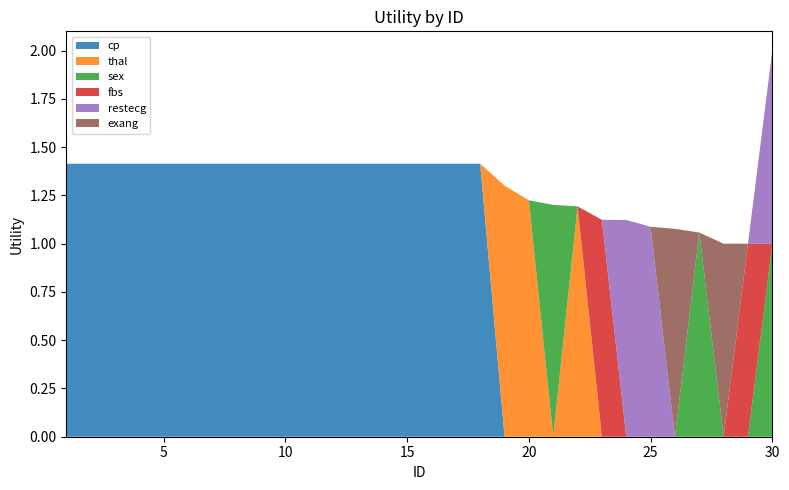

Reading left to right, extract all data points from this chart.

cp: 1.4	1.4	1.4	1.4	1.4	1.4	1.4	1.4	1.4	1.4	1.4	1.4	1.4	1.4	1.4	1.4	1.4	1.4	0.0	0.0	0.0	0.0	0.0	0.0	0.0	0.0	0.0	0.0	0.0	0.0
thal: 0.0	0.0	0.0	0.0	0.0	0.0	0.0	0.0	0.0	0.0	0.0	0.0	0.0	0.0	0.0	0.0	0.0	0.0	1.3	1.2	0.0	1.2	0.0	0.0	0.0	0.0	0.0	0.0	0.0	0.0
sex: 0.0	0.0	0.0	0.0	0.0	0.0	0.0	0.0	0.0	0.0	0.0	0.0	0.0	0.0	0.0	0.0	0.0	0.0	0.0	0.0	1.2	0.0	0.0	0.0	0.0	0.0	1.1	0.0	0.0	1.0
fbs: 0.0	0.0	0.0	0.0	0.0	0.0	0.0	0.0	0.0	0.0	0.0	0.0	0.0	0.0	0.0	0.0	0.0	0.0	0.0	0.0	0.0	0.0	1.1	0.0	0.0	0.0	0.0	0.0	1.0	0.0
restecg: 0.0	0.0	0.0	0.0	0.0	0.0	0.0	0.0	0.0	0.0	0.0	0.0	0.0	0.0	0.0	0.0	0.0	0.0	0.0	0.0	0.0	0.0	0.0	1.1	1.1	0.0	0.0	0.0	0.0	1.0
exang: 0.0	0.0	0.0	0.0	0.0	0.0	0.0	0.0	0.0	0.0	0.0	0.0	0.0	0.0	0.0	0.0	0.0	0.0	0.0	0.0	0.0	0.0	0.0	0.0	0.0	1.1	0.0	1.0	0.0	0.0